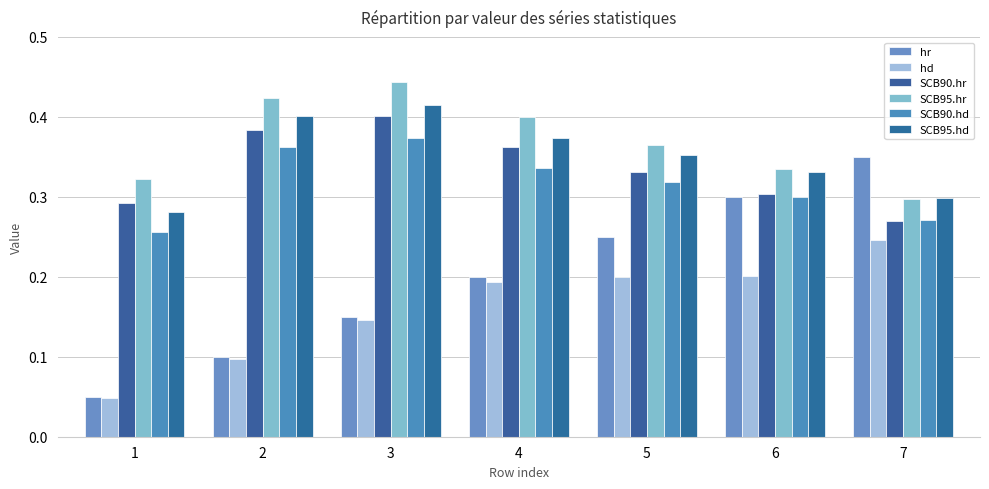

List the series in order of their peak value, lowest first.

hd, hr, SCB90.hd, SCB90.hr, SCB95.hd, SCB95.hr